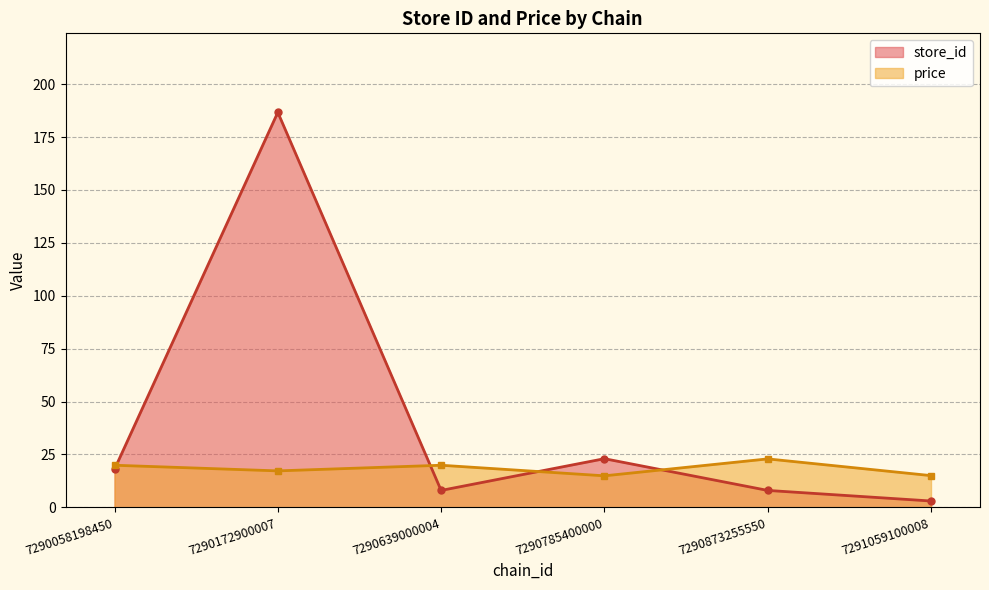

Between 7290639000004 and 7290785400000, which is larger?

7290785400000